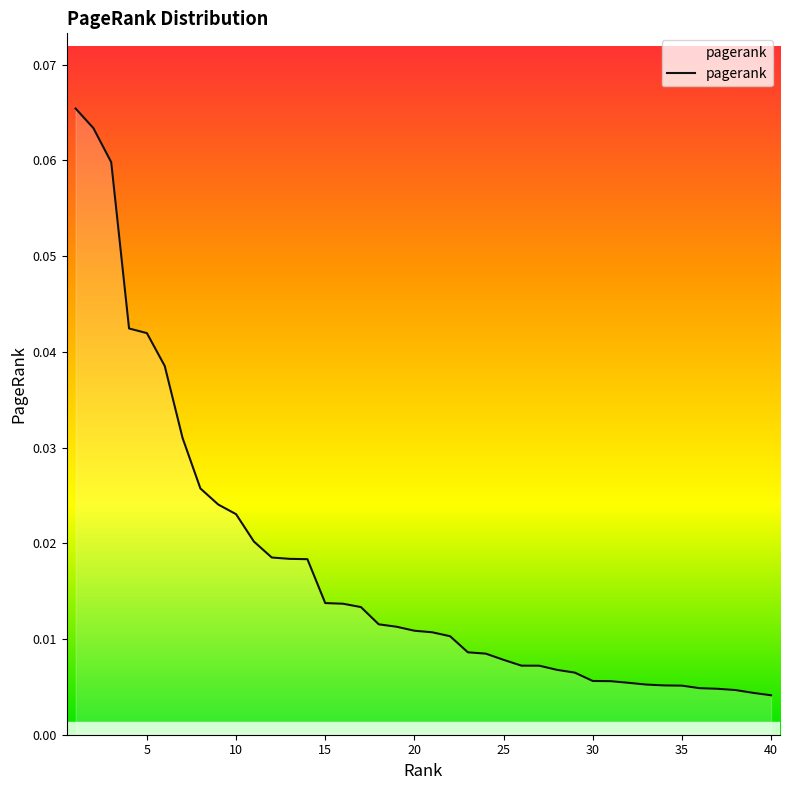

How many lines are shown in the chart?

1